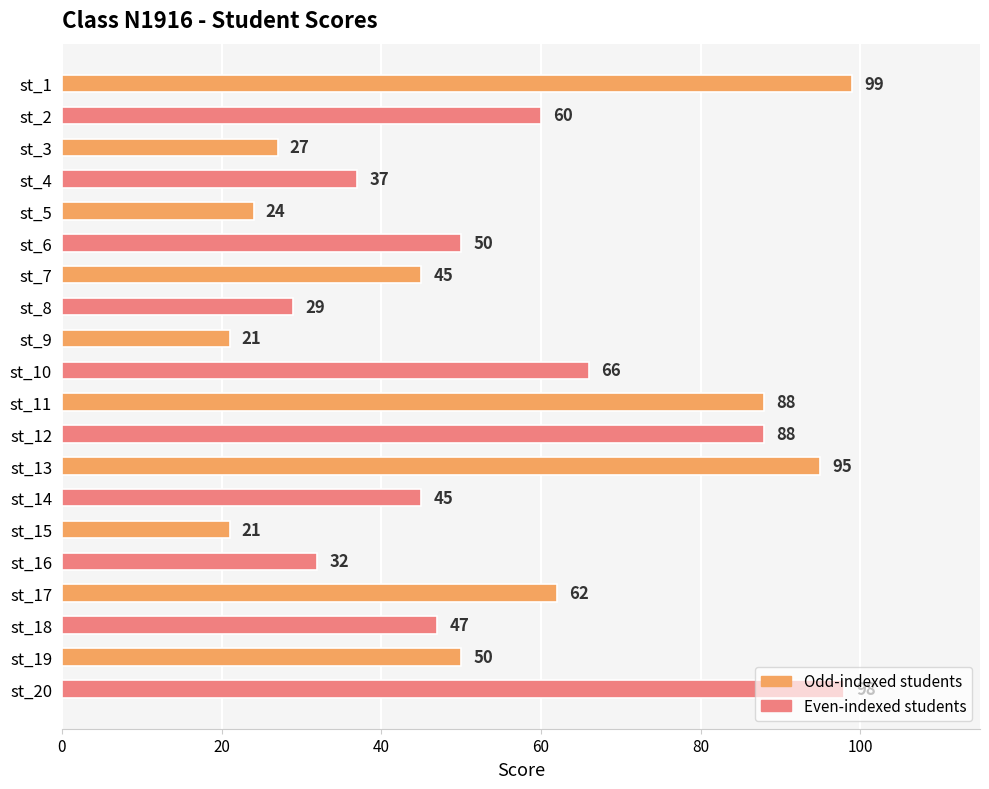

Read the value at st_17, to the nearest 10.

60